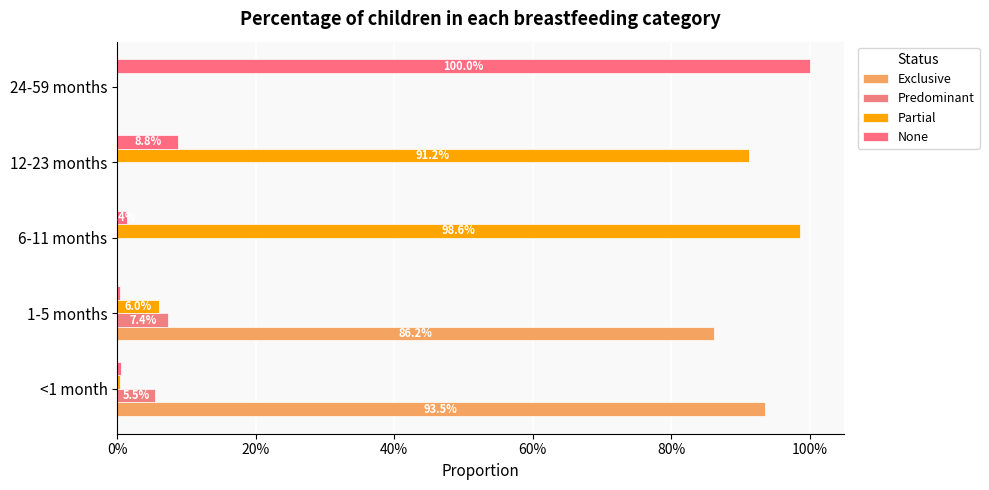

At how many categories does at least one series exceed 0?

5